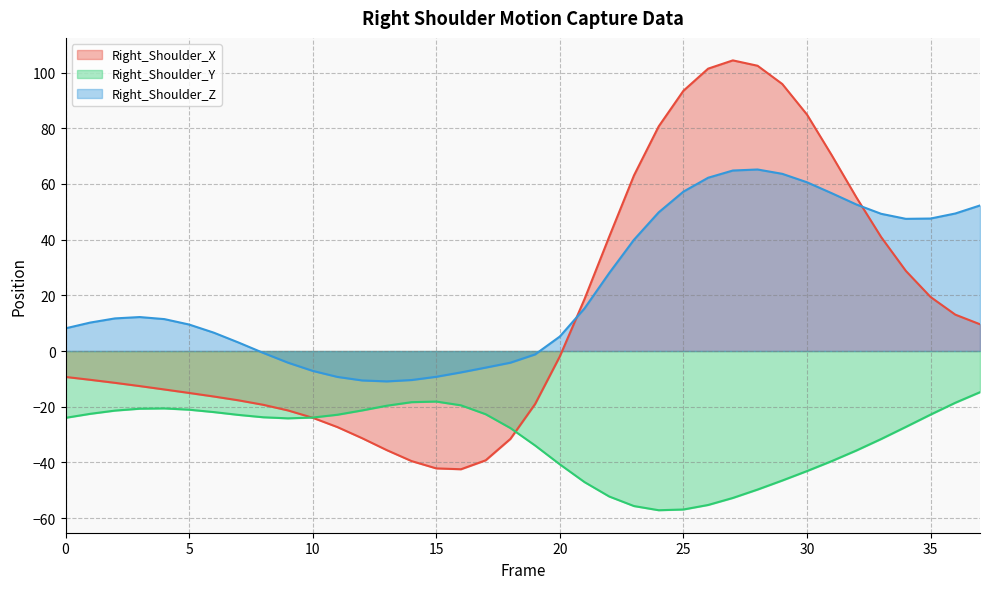

What is the maximum value shown in the chart?

104.4